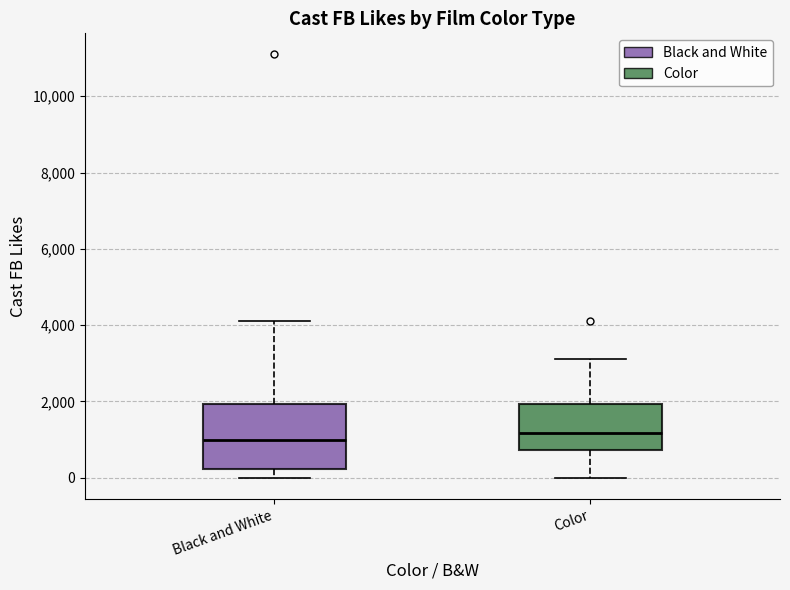

Reading left to right, read every box against the y-axis: the position of its median line, the range the box covers, and the ends of its whiskers. The values are not printed on the chart, so give them approximately, as read against the axis.

Black and White: median 1000, box 200 to 2000, whiskers 0 to 4200
Color: median 1200, box 800 to 2000, whiskers 0 to 3200